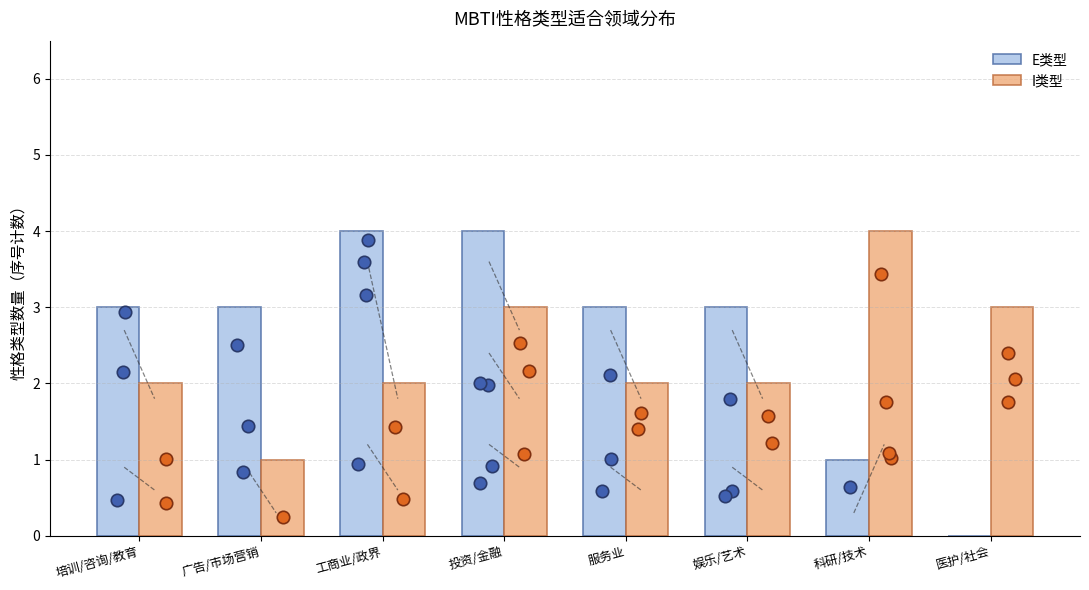

Which series has the largest Y range (max minus min)?

E类型